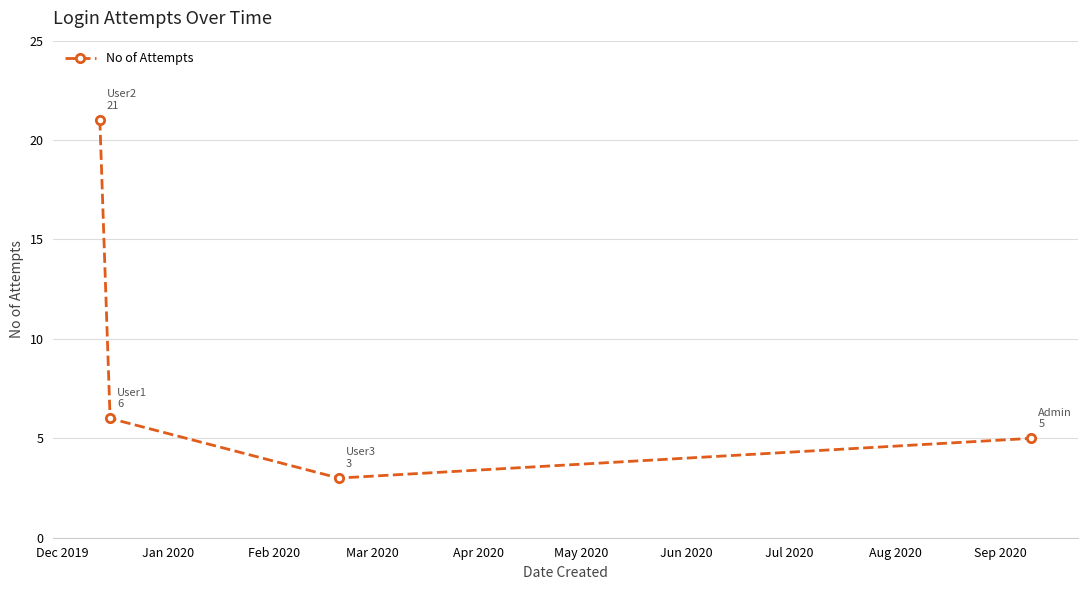

How many data points does each series have?

4